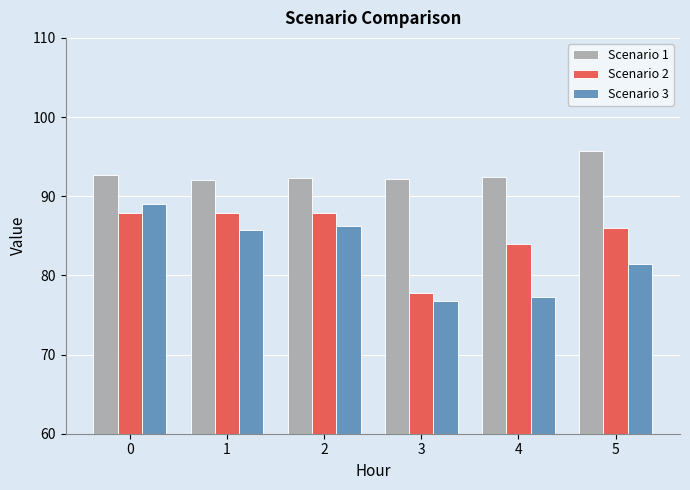

Which series has the largest range (max minus min)?

Scenario 3